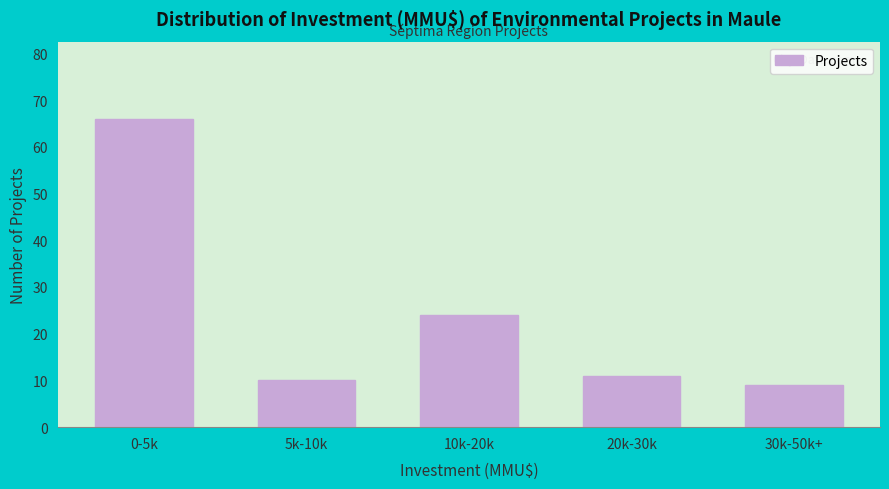

Reading left to right, what are all the values shown in this chart?

66	10	24	11	9